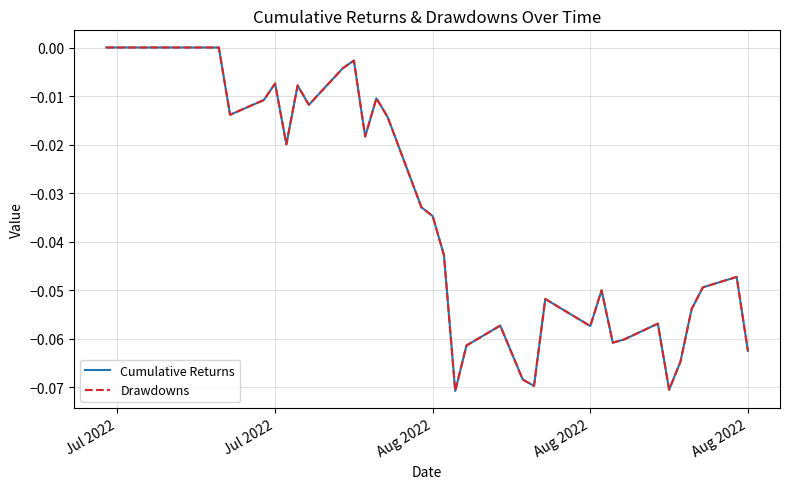

What is the sum of all Cumulative Returns values?

-1.2